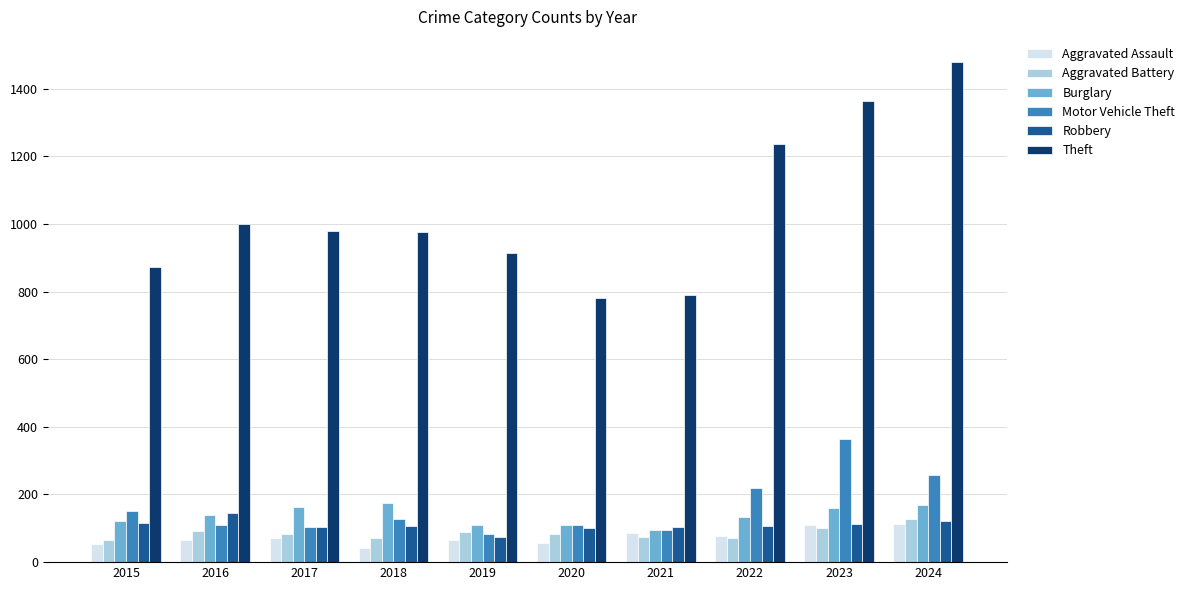

What is the total value across all series at 2022?

1843